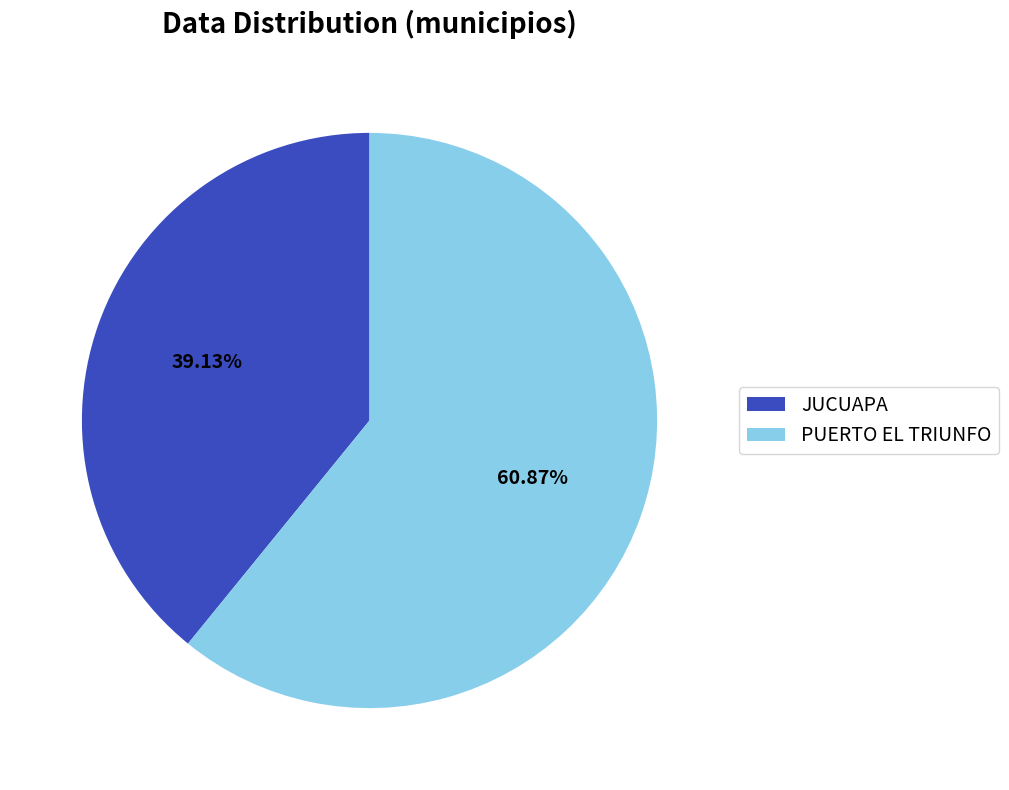

To the nearest percent, what is the difference between the PUERTO EL TRIUNFO and JUCUAPA slice percentages?

22%